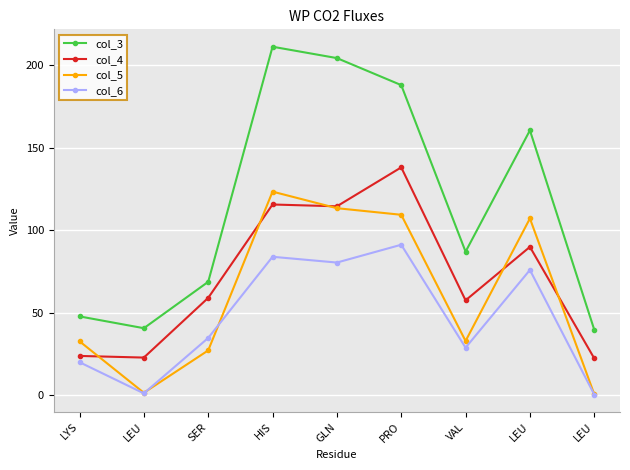

How many distinct data groups are displayed?

4